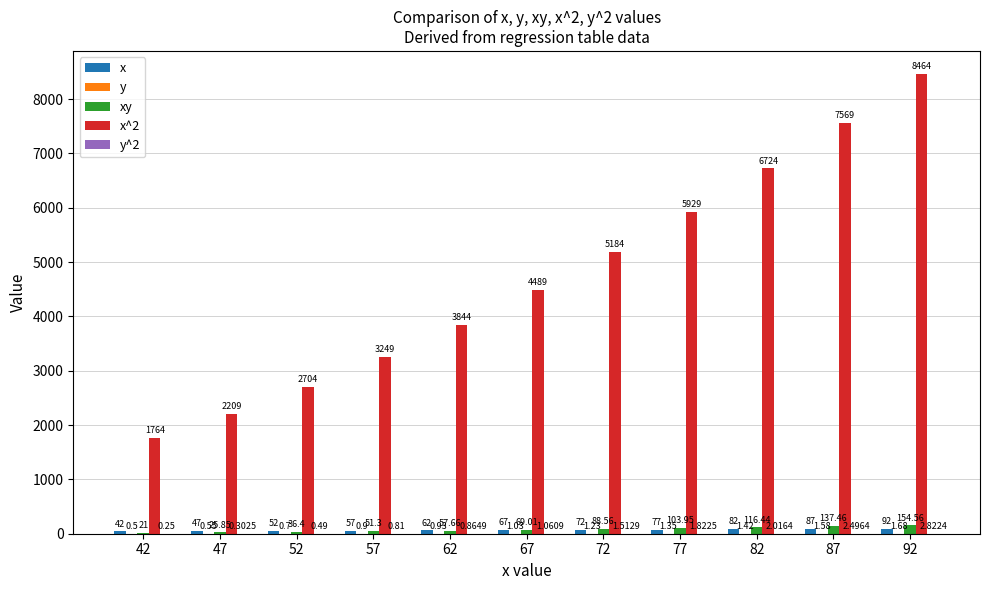

What is the total value across all series at 52?

2793.6